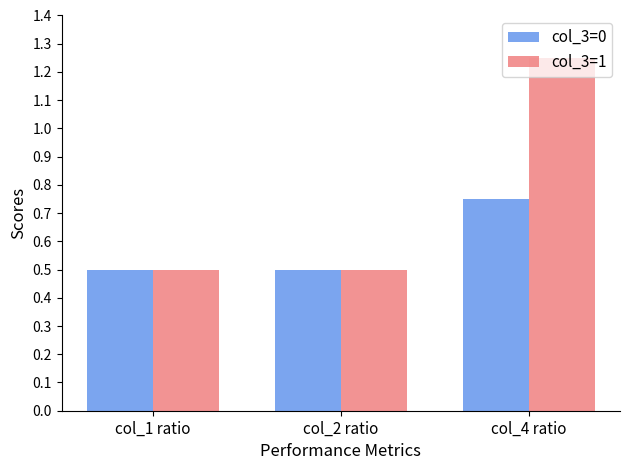

How many col_3=0 values are between 0 and 1?

3